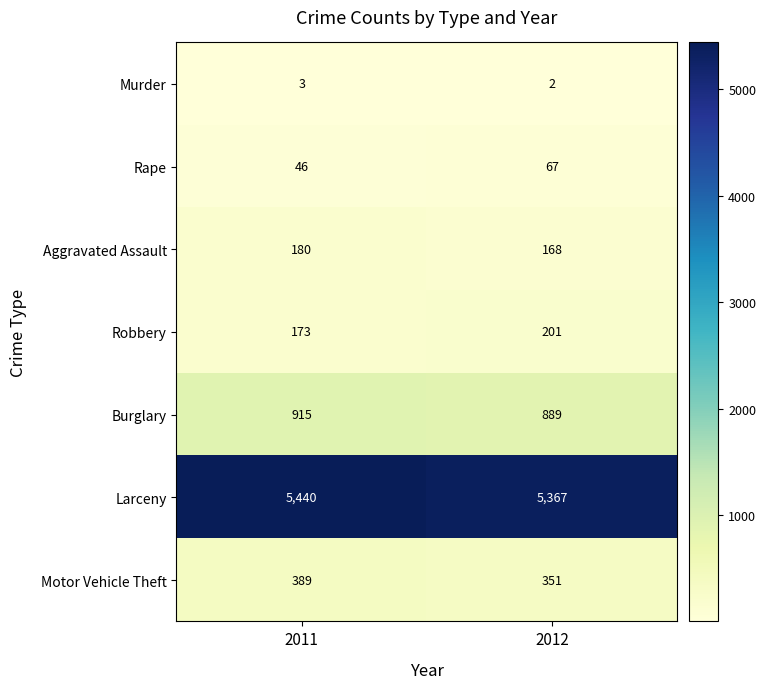

Which series has the largest range (max minus min)?

Larceny